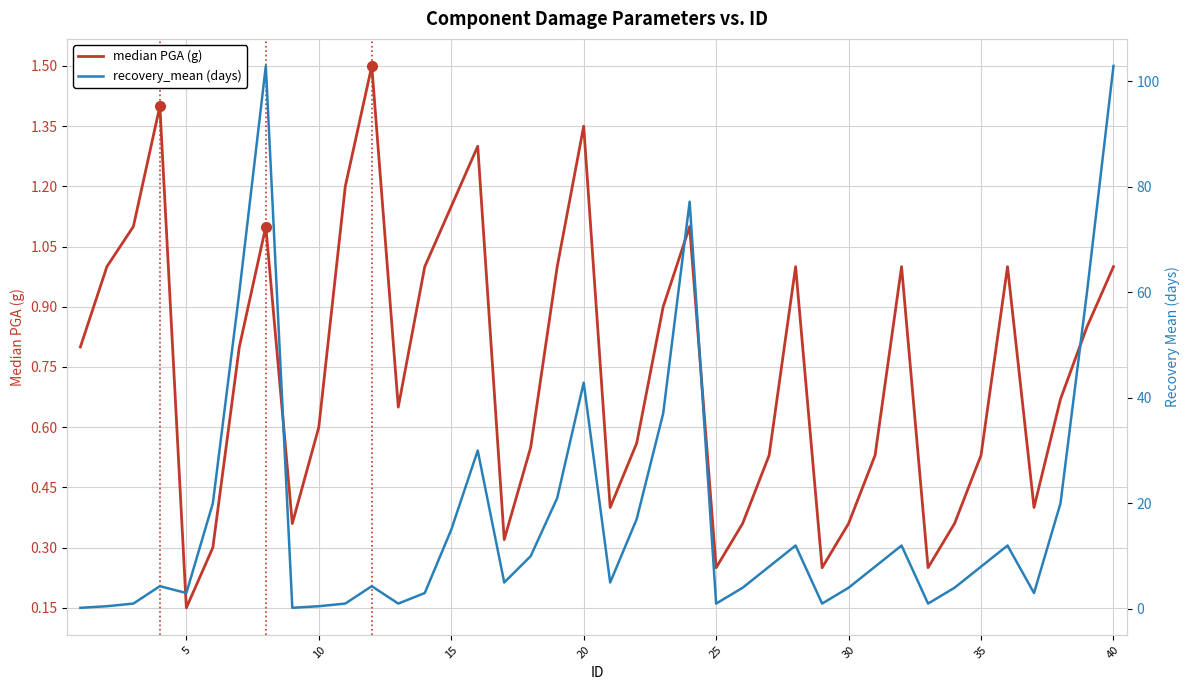

What are all the series names shown in the legend?

median PGA (g), recovery_mean (days)